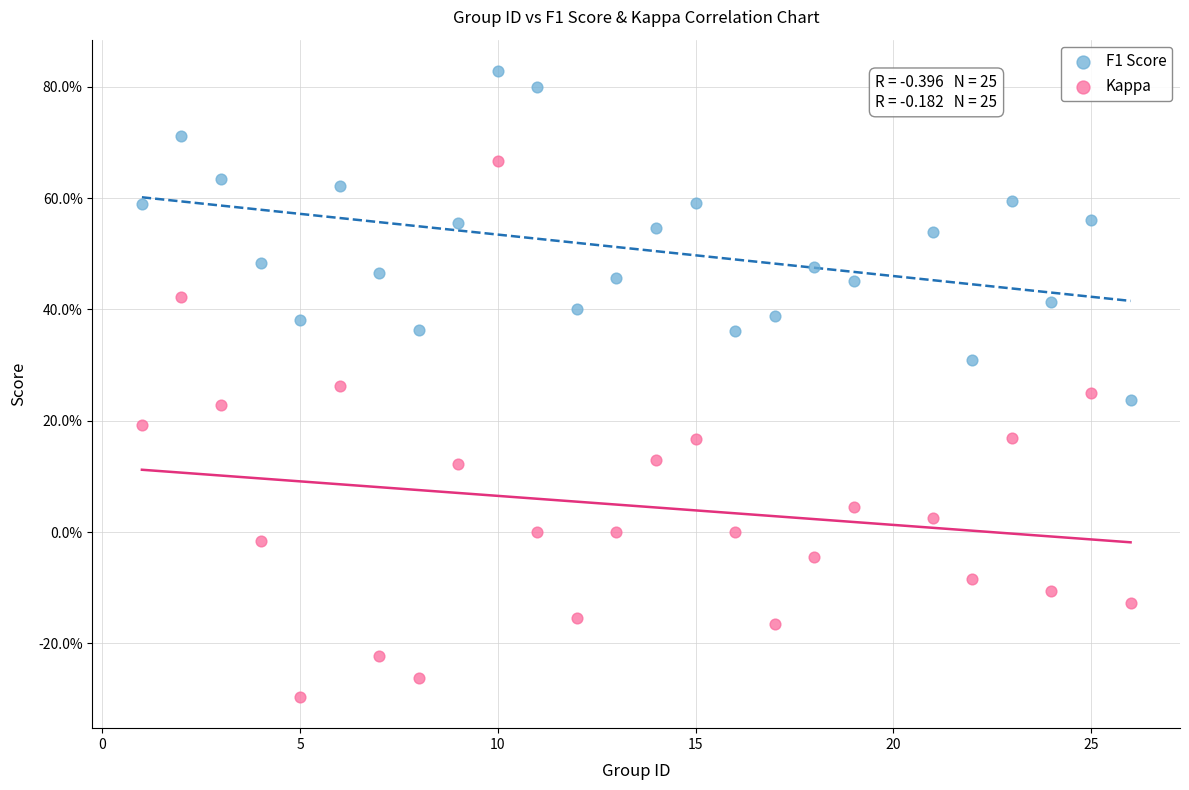

Which series reaches the minimum Y coordinate?

Kappa